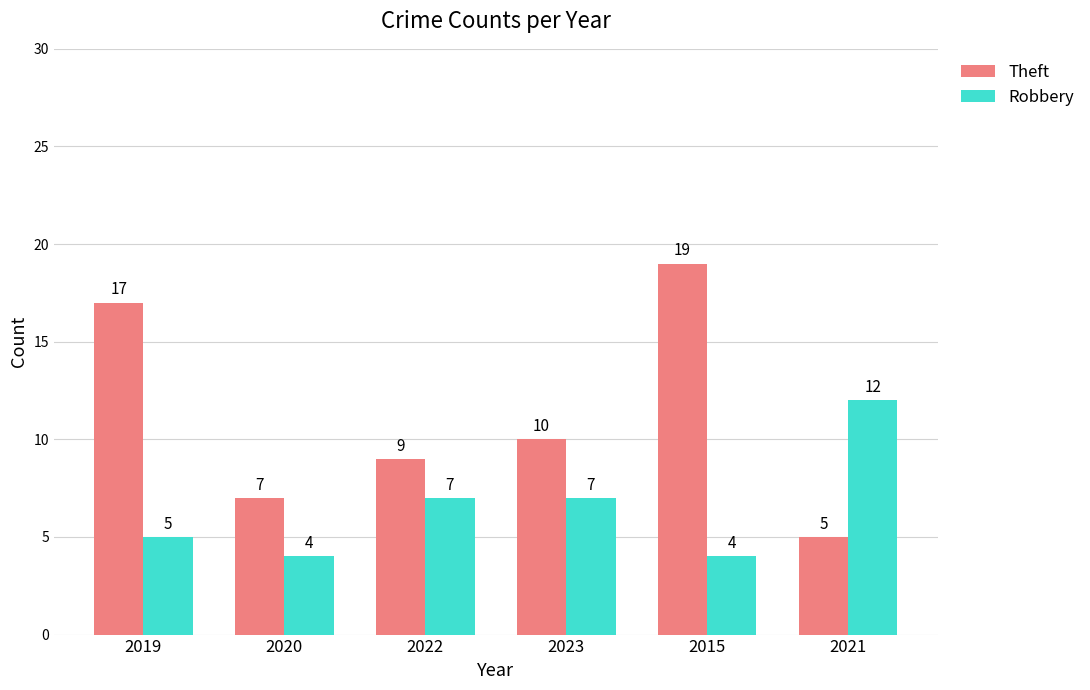

Which category has the highest value in the Robbery series?

2021